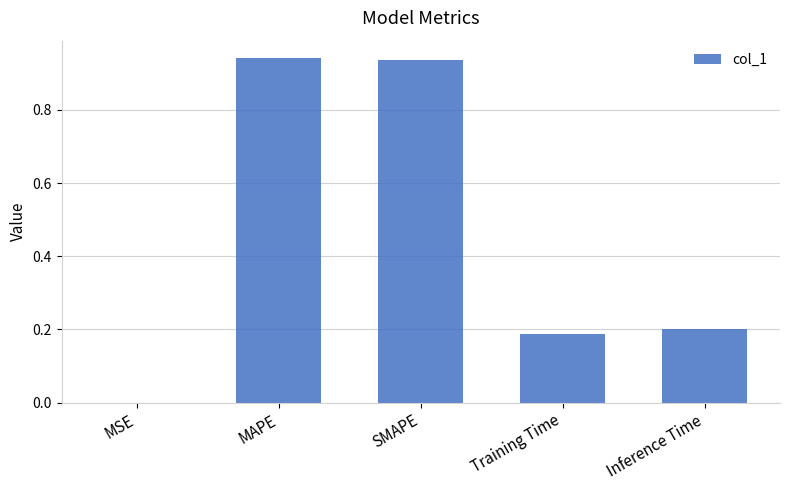

Between MAPE and Inference Time, which is larger?

MAPE